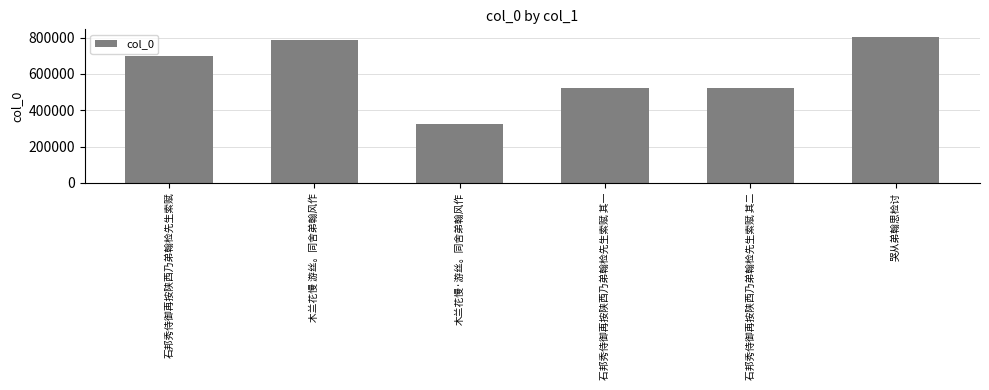

What is the difference between the values at 哭从弟翰思检讨 and 木兰花慢·游丝。同舍弟翰风作?

479022